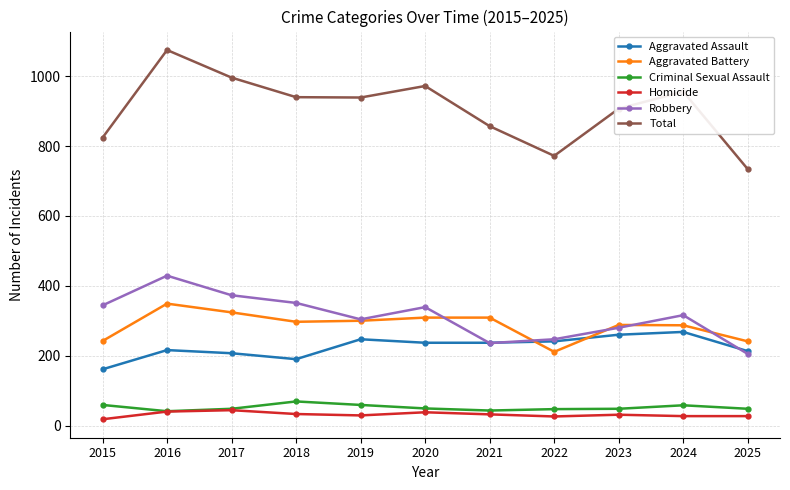

What is the difference between the Robbery values at 2025 and 2024?

111